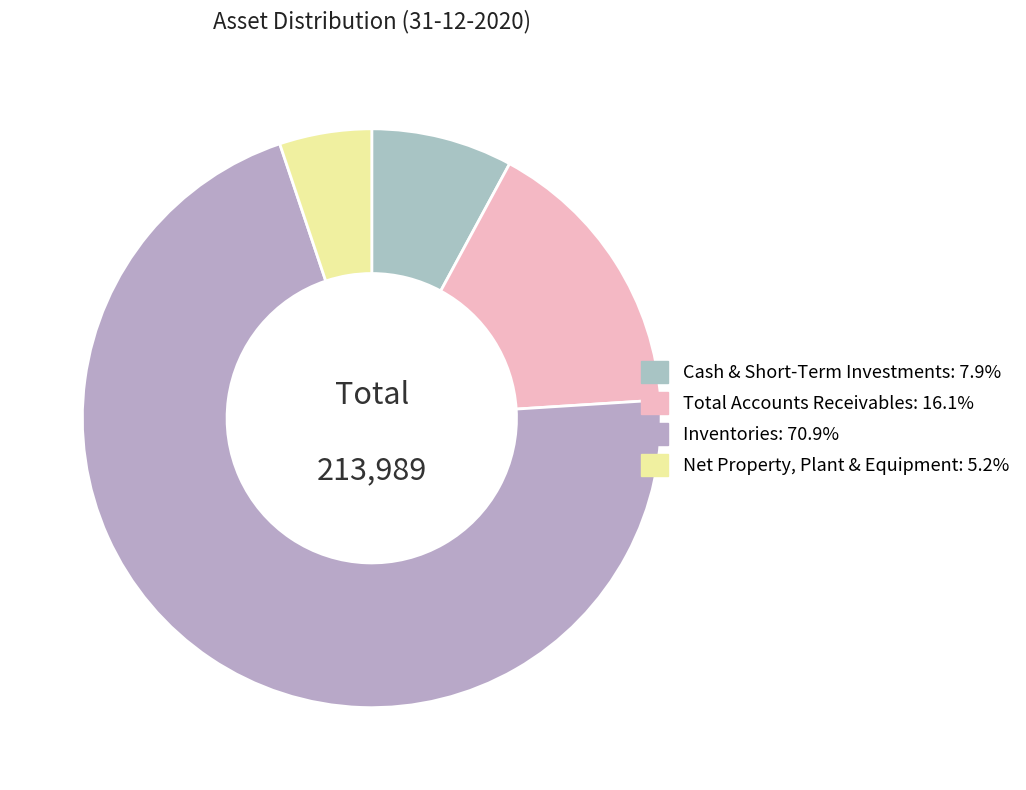

How many segments does this pie chart have?

4